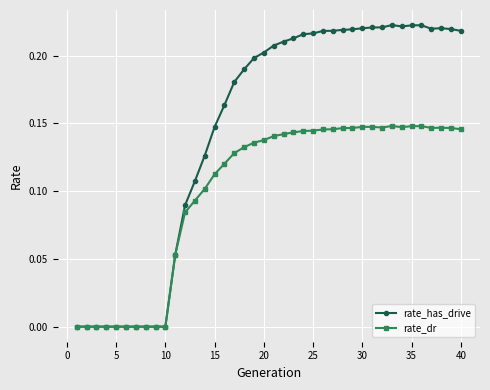

Which series has the largest total across all categories?

rate_has_drive